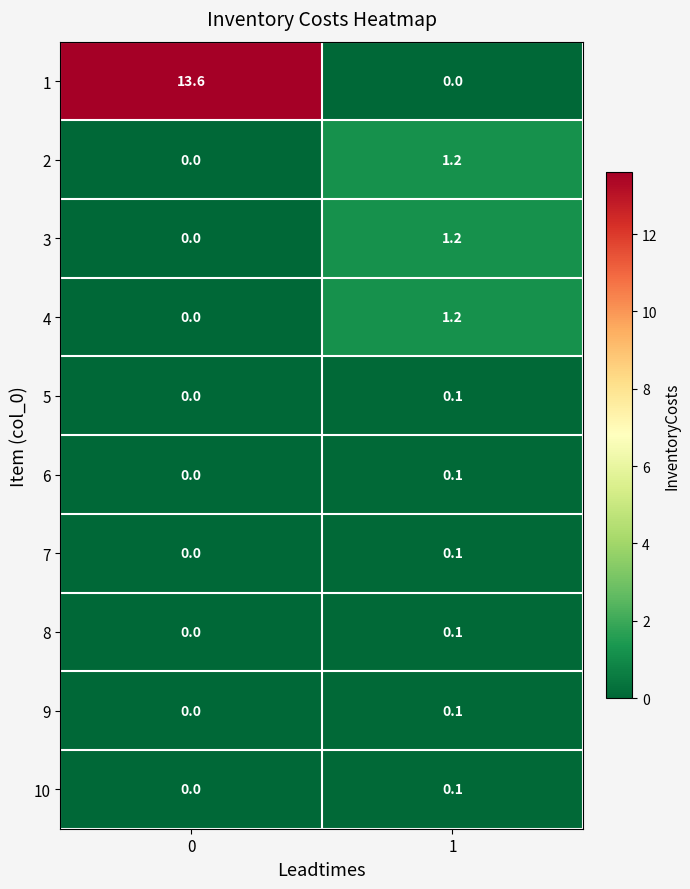

What is the sum of the 2 values at 1 and 0?

1.2